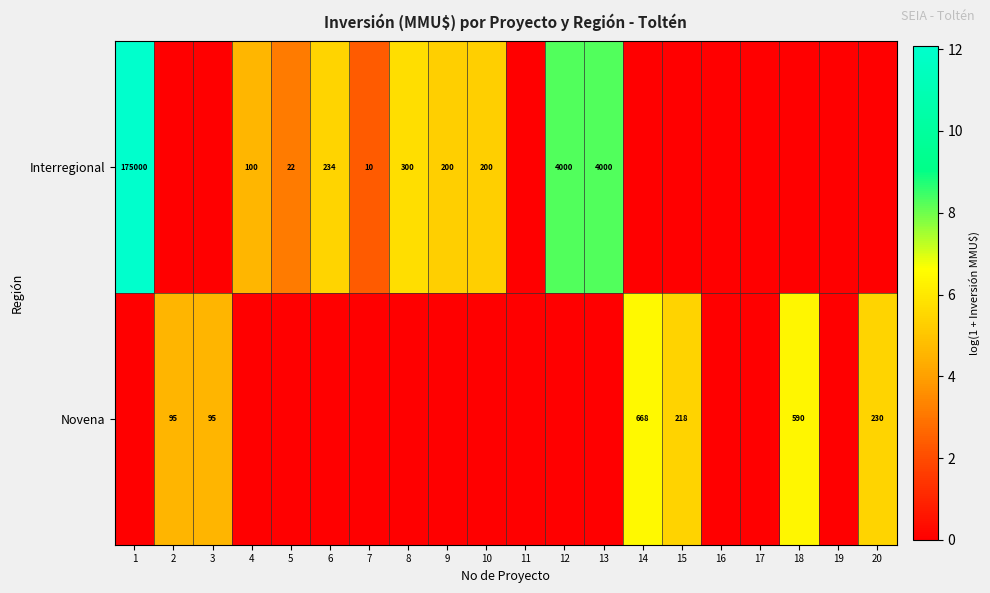

The value of Interregional at 7 is 6. True or false?

False